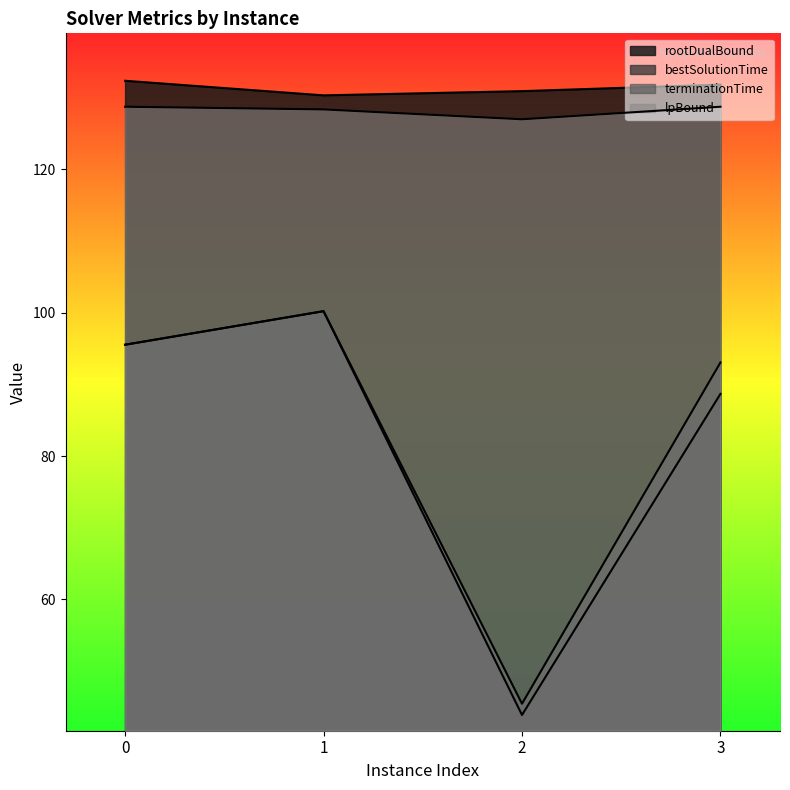

True or false: terminationTime has more than 0 points higher than both neighbors.

True